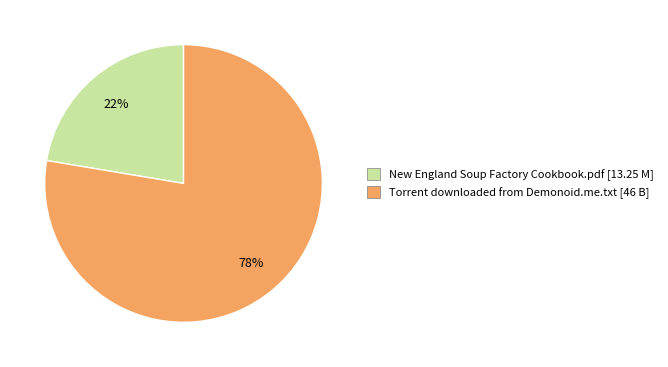

To the nearest percent, what percentage of the pie is Torrent downloaded from Demonoid.me.txt?

78%